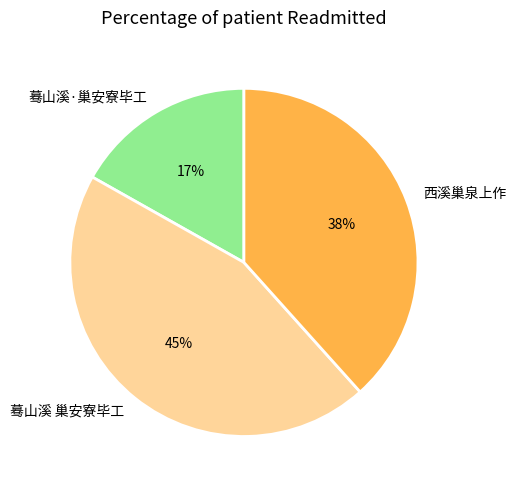

Is it true that 西溪巢泉上作 is 25% of the pie?

False